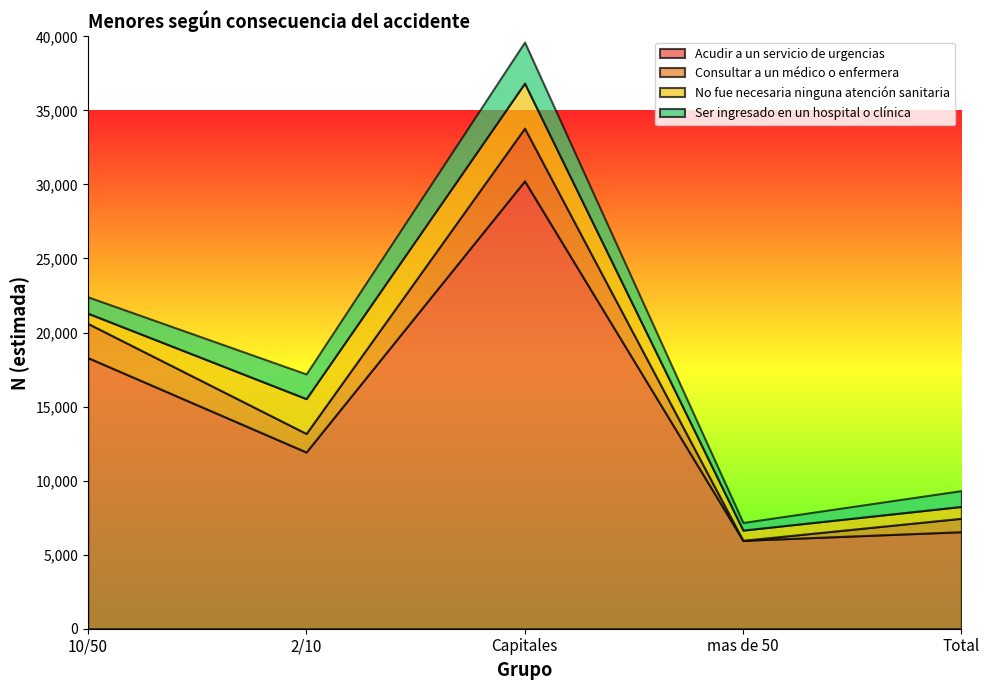

True or false: No fue necesaria ninguna atención sanitaria has a value of 3038 at Capitales.

True